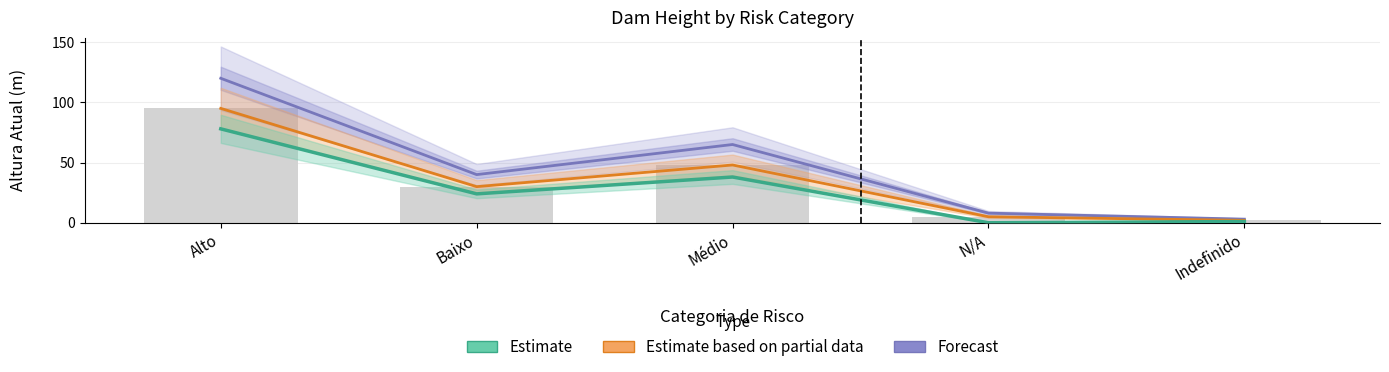

At which category is the sum across all series the highest?

Alto